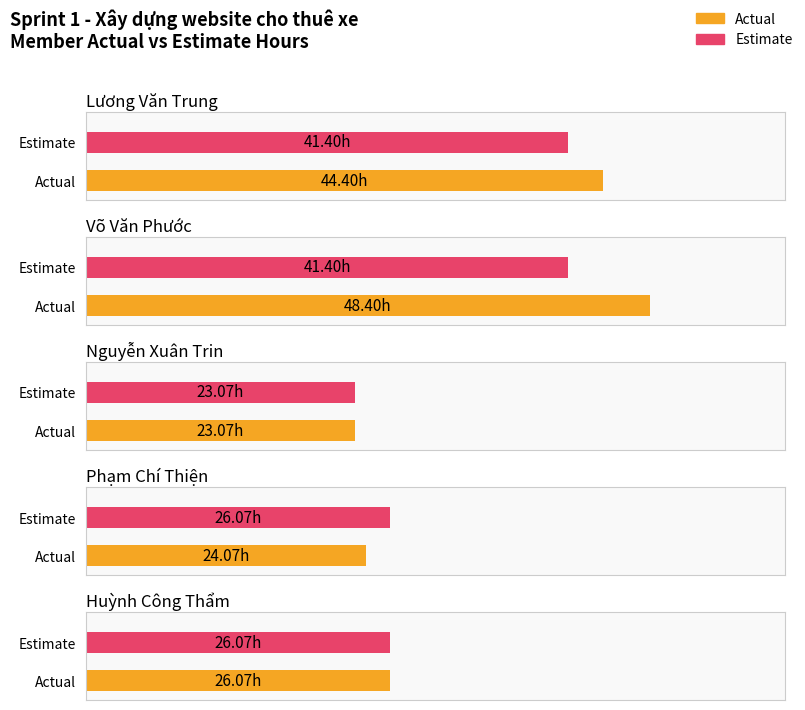

How many data points in Estimate are less than 26?

1